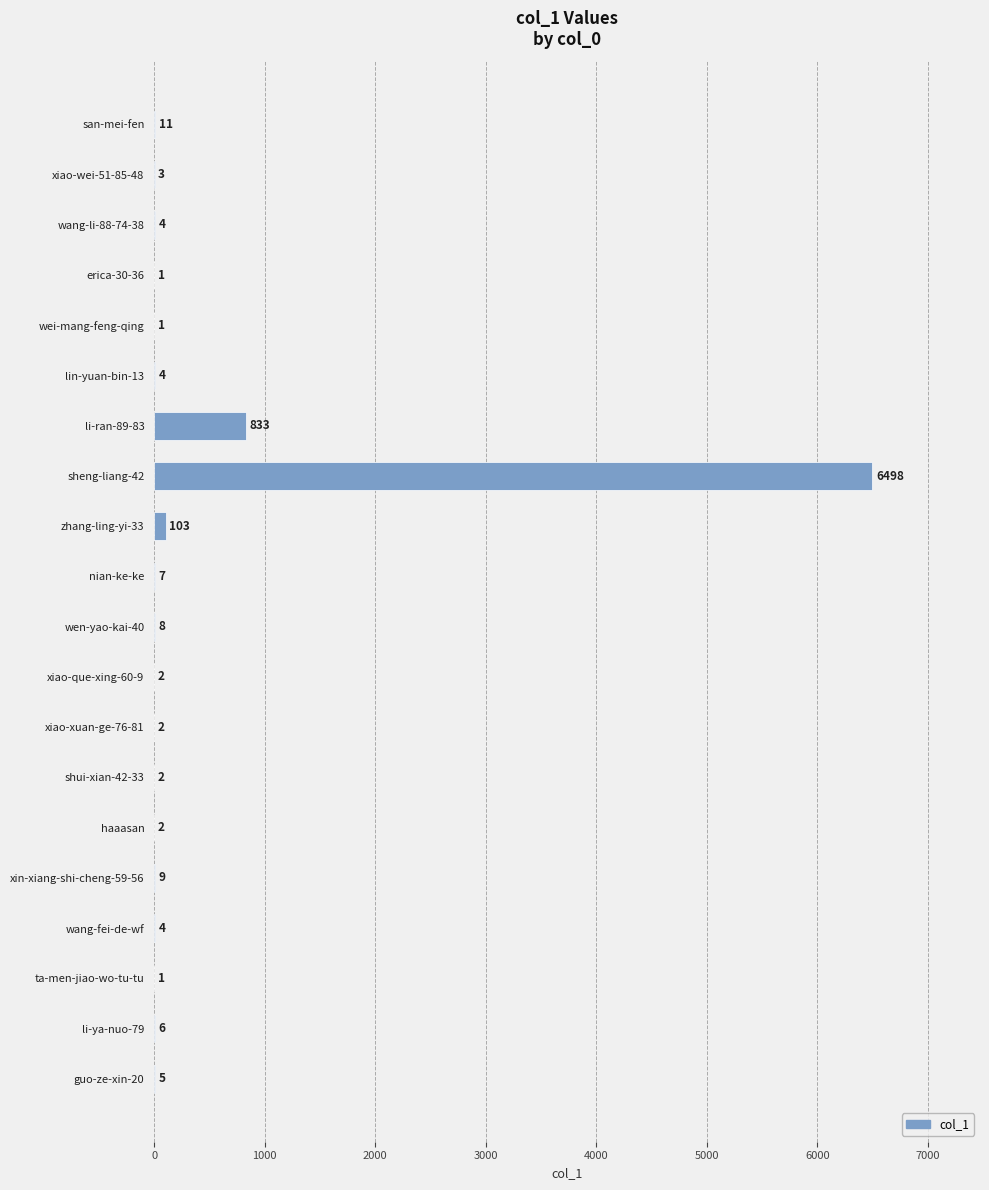

The chart shows a value of 9 at xin-xiang-shi-cheng-59-56. True or false?

True